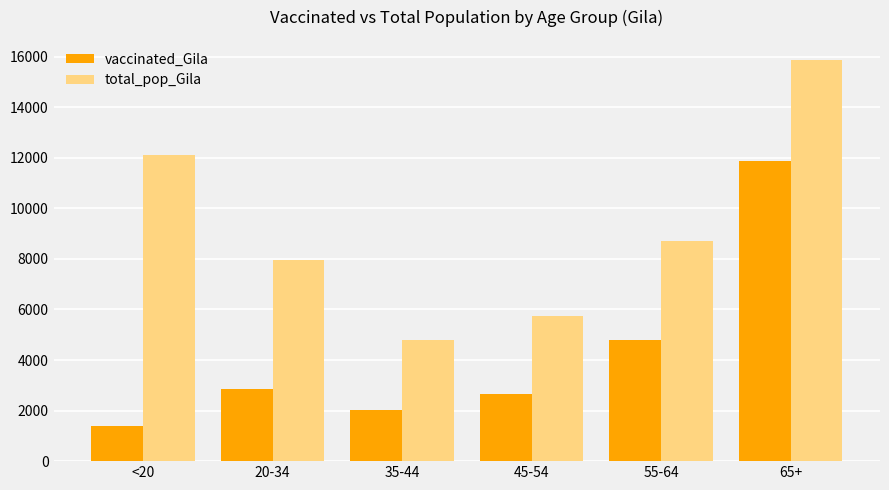

Reading left to right, transcribe all the data shown in this chart.

vaccinated_Gila: 1387	2849	2037	2641	4789	11888
total_pop_Gila: 12107	7943	4775	5745	8718	15871